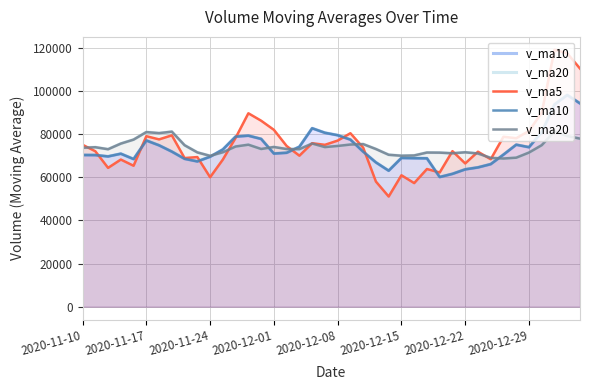

The value of v_ma5 at 2020-12-29 is 81409.9. True or false?

True